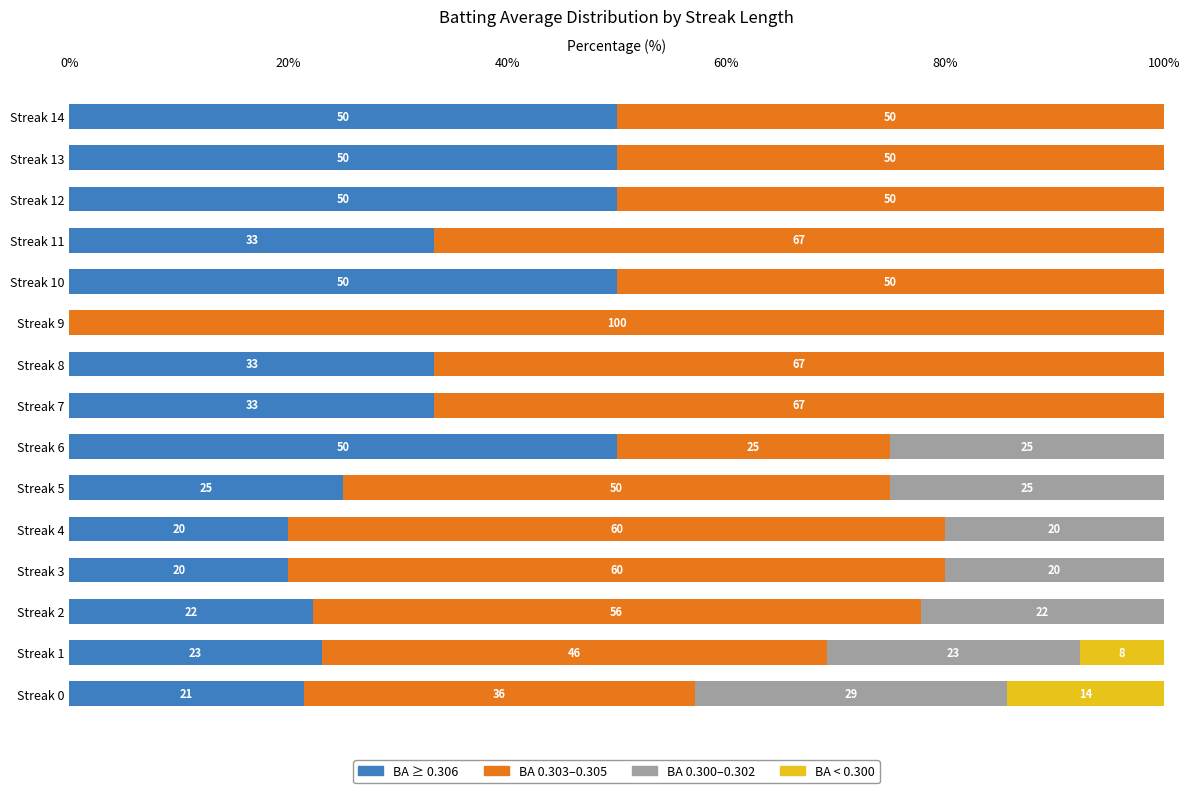

Is it true that BA ≥ 0.306 equals 33.3 at Streak 11?

True